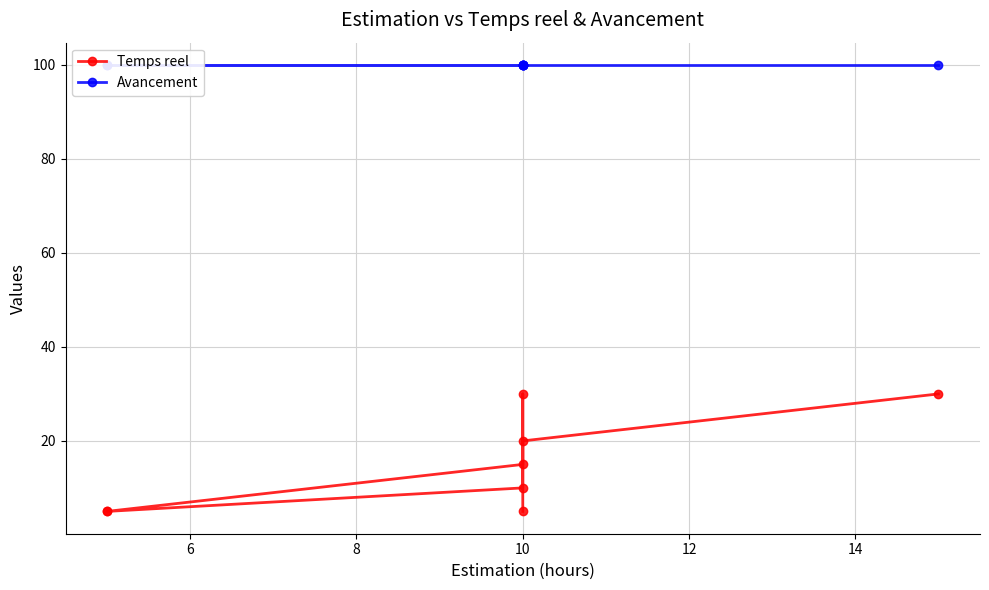

What is the minimum value shown in the chart?

5